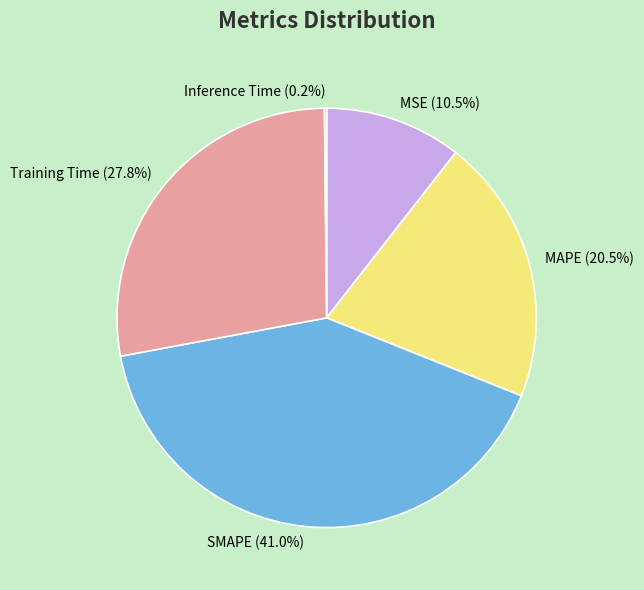

How much of the chart is everything except SMAPE (41.0%)?

59.0%